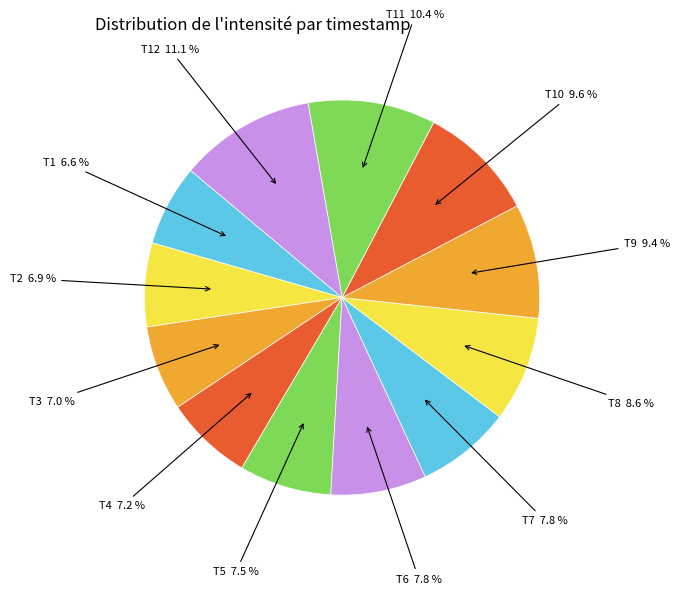

Combined, do T5 and T10 account for over 50%?

No